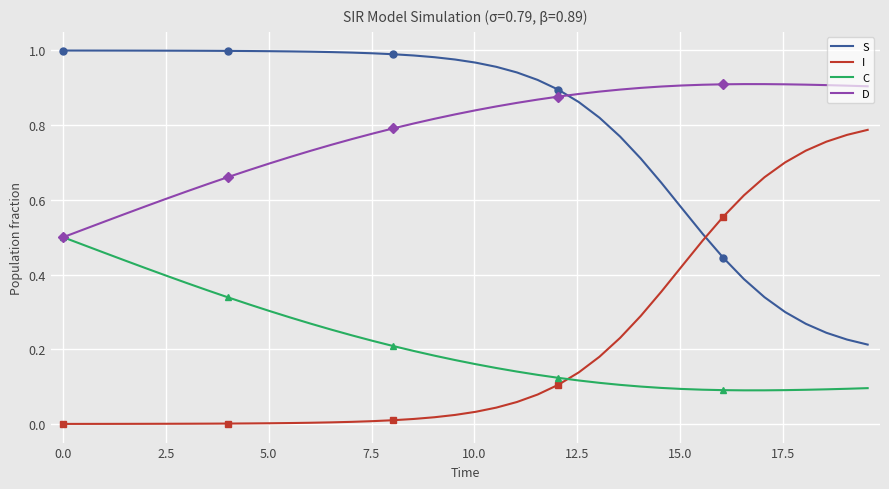

True or false: D and I cross at least once.

False